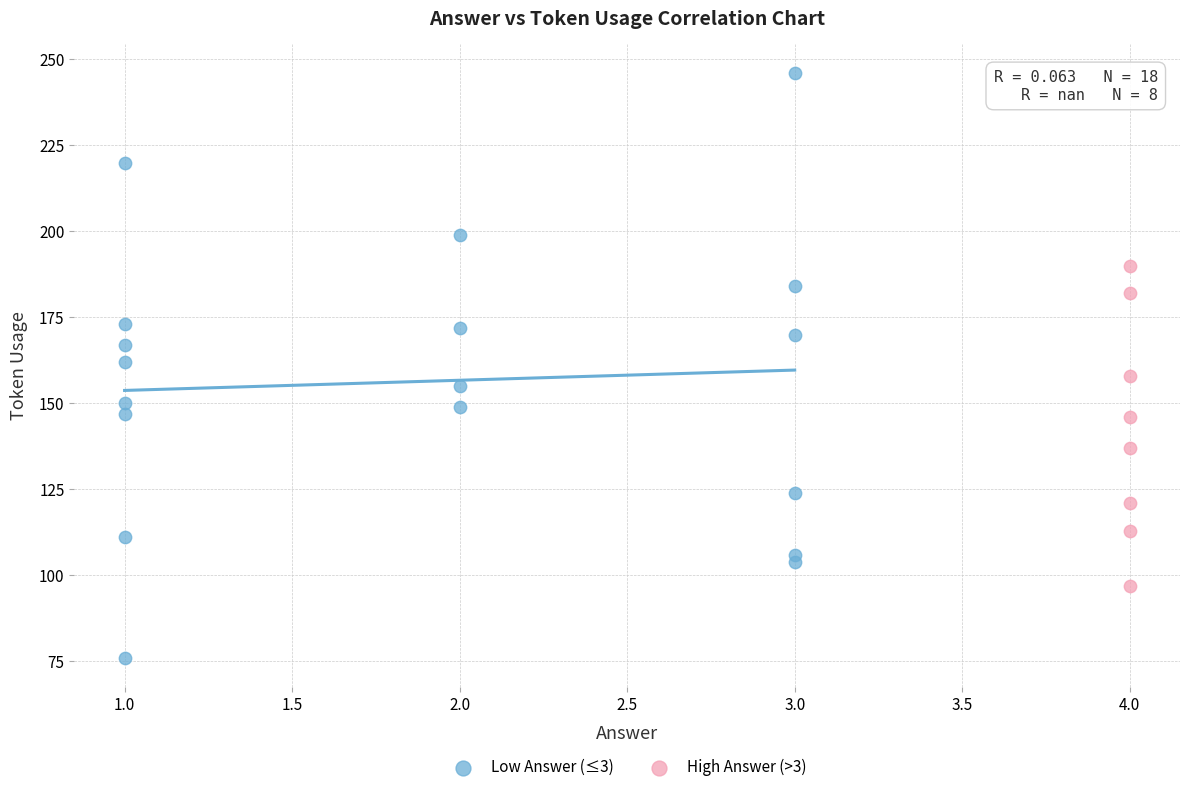

Which series reaches the maximum Y coordinate?

Low Answer (≤3)